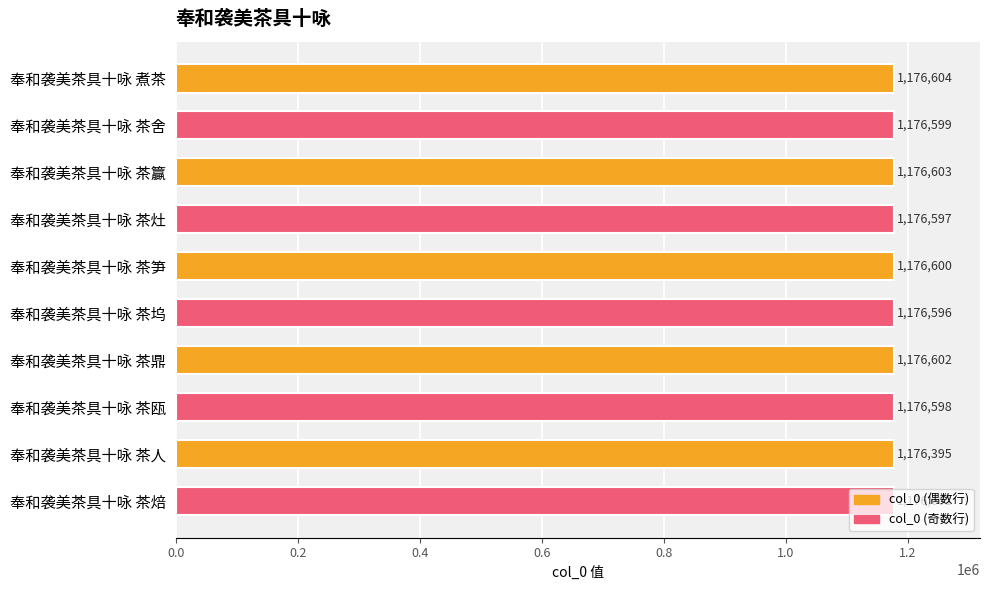

List the labels in order of value, largest first.

奉和袭美茶具十咏 煮茶, 奉和袭美茶具十咏 茶籯, 奉和袭美茶具十咏 茶鼎, 奉和袭美茶具十咏 茶焙, 奉和袭美茶具十咏 茶笋, 奉和袭美茶具十咏 茶舍, 奉和袭美茶具十咏 茶瓯, 奉和袭美茶具十咏 茶灶, 奉和袭美茶具十咏 茶坞, 奉和袭美茶具十咏 茶人